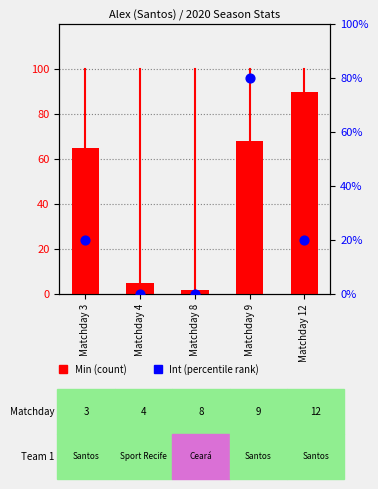

Which series reaches the maximum Y coordinate?

Min (count)